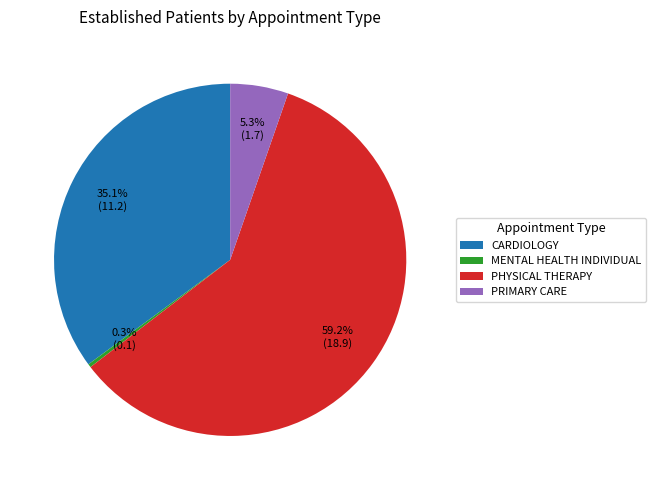

Which has a higher value, MENTAL HEALTH INDIVIDUAL or CARDIOLOGY?

CARDIOLOGY